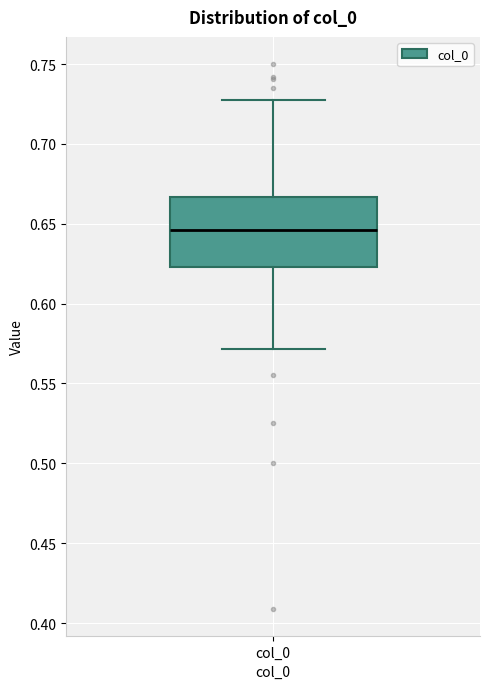

Read this box plot against the y-axis: the position of the median line, the range covered by the box, and the ends of both whiskers. The values are not printed on the chart, so give them approximately, as read against the axis.

median 0.645, box 0.625 to 0.665, whiskers 0.570 to 0.725